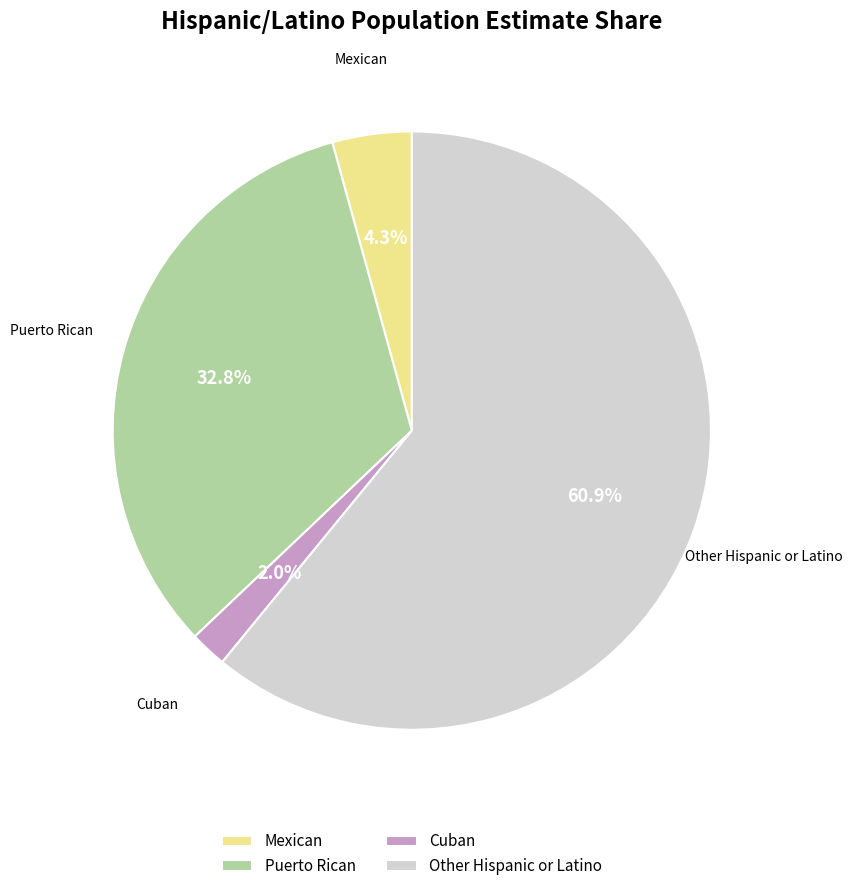

Count the number of slices in the pie.

4